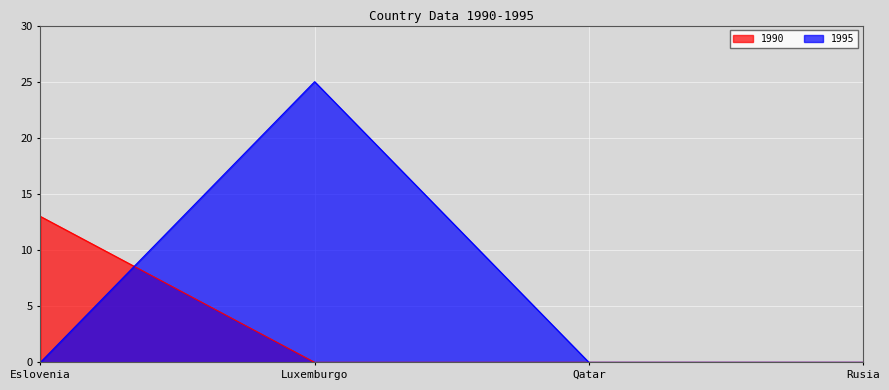

Does the chart display data point markers on the line(s)?

No